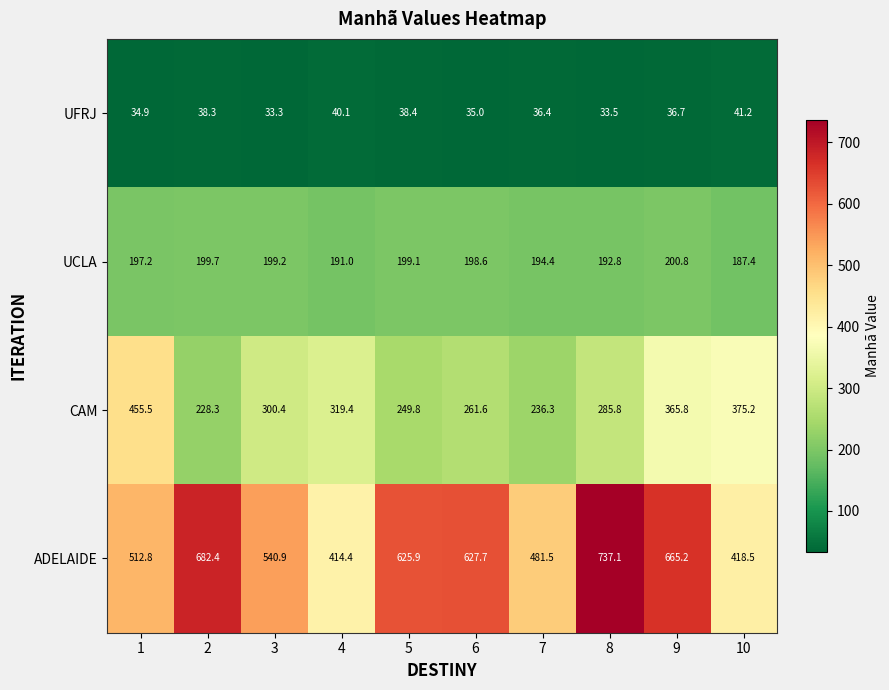

Between 6 and 9, which series saw the biggest shift?

CAM